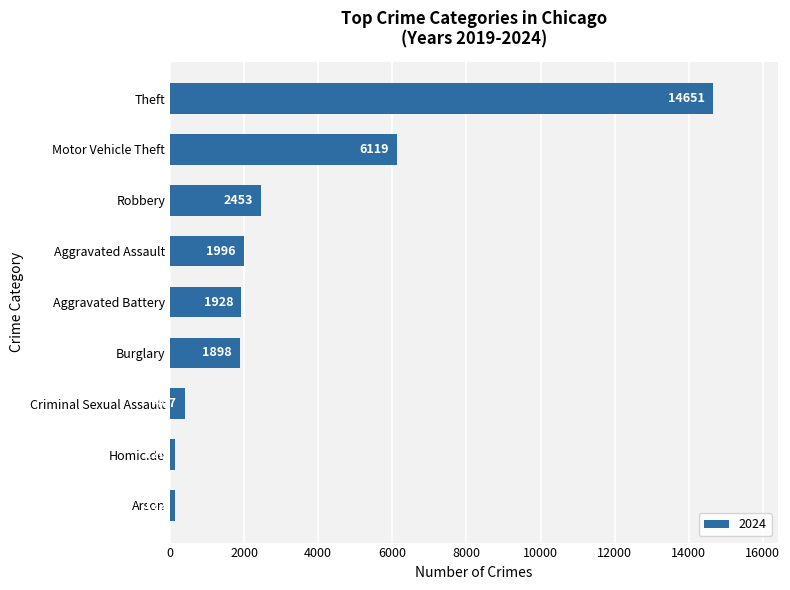

Which label corresponds to the largest value in the chart?

Theft